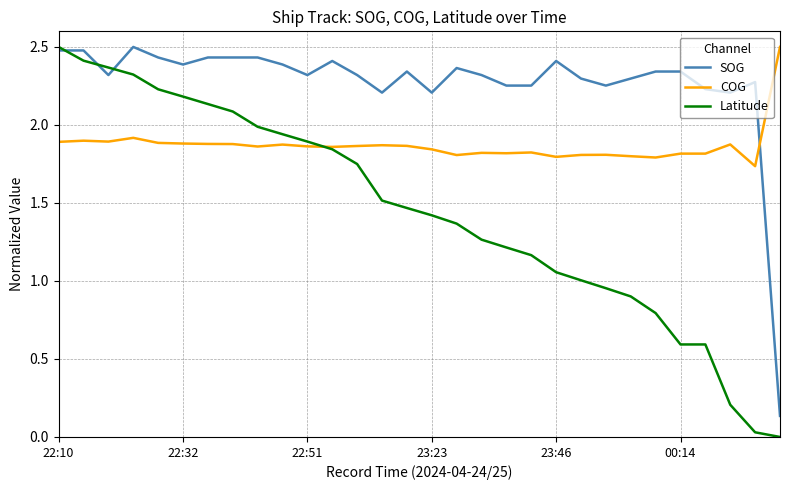

How many lines are shown in the chart?

3